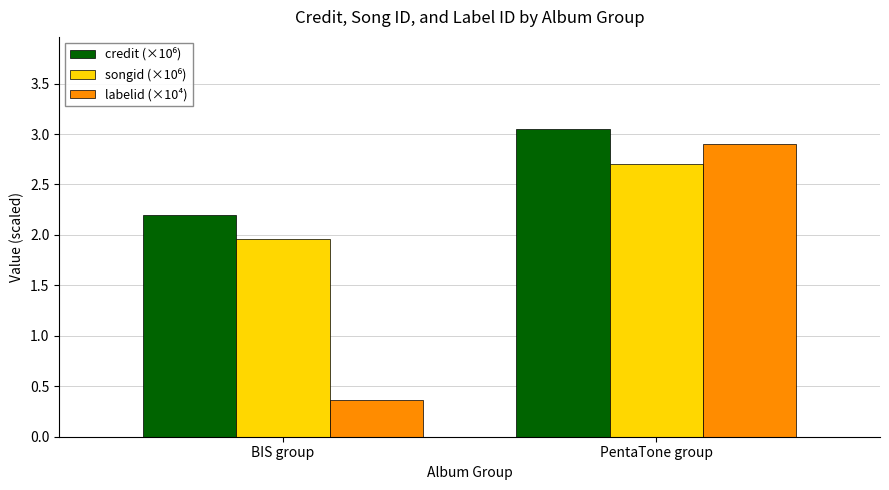

Which series has the largest range (max minus min)?

labelid (×10⁴)